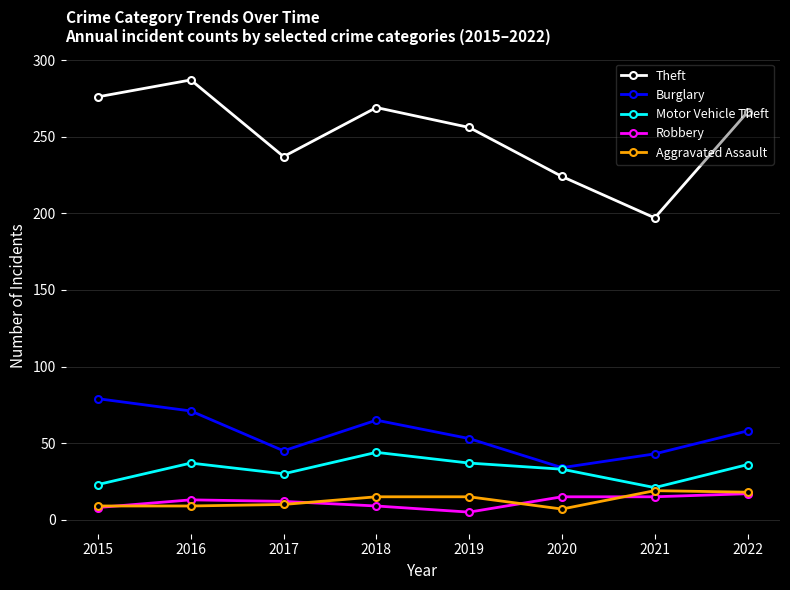

What is the greatest value displayed?

287